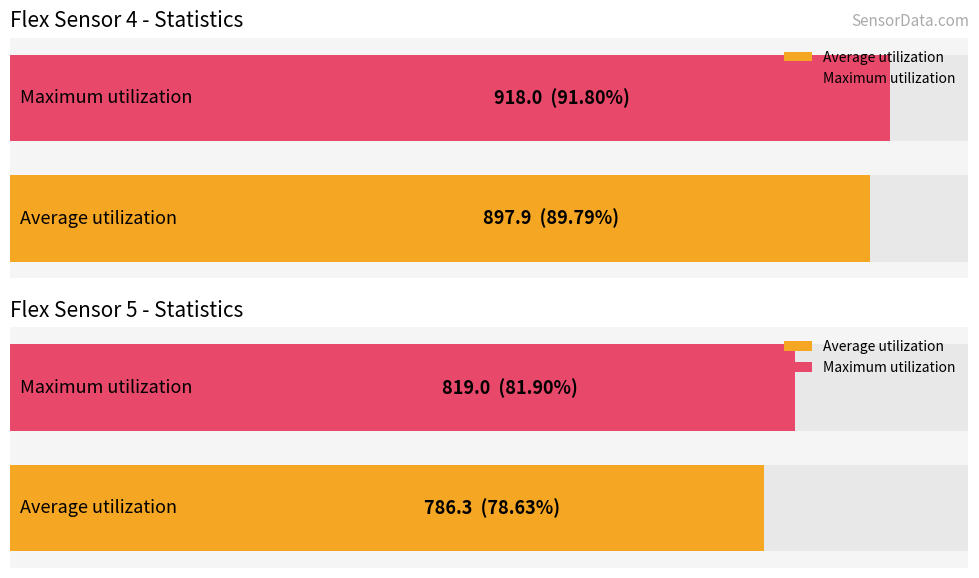

What is the average value of the flex4 series?

897.9